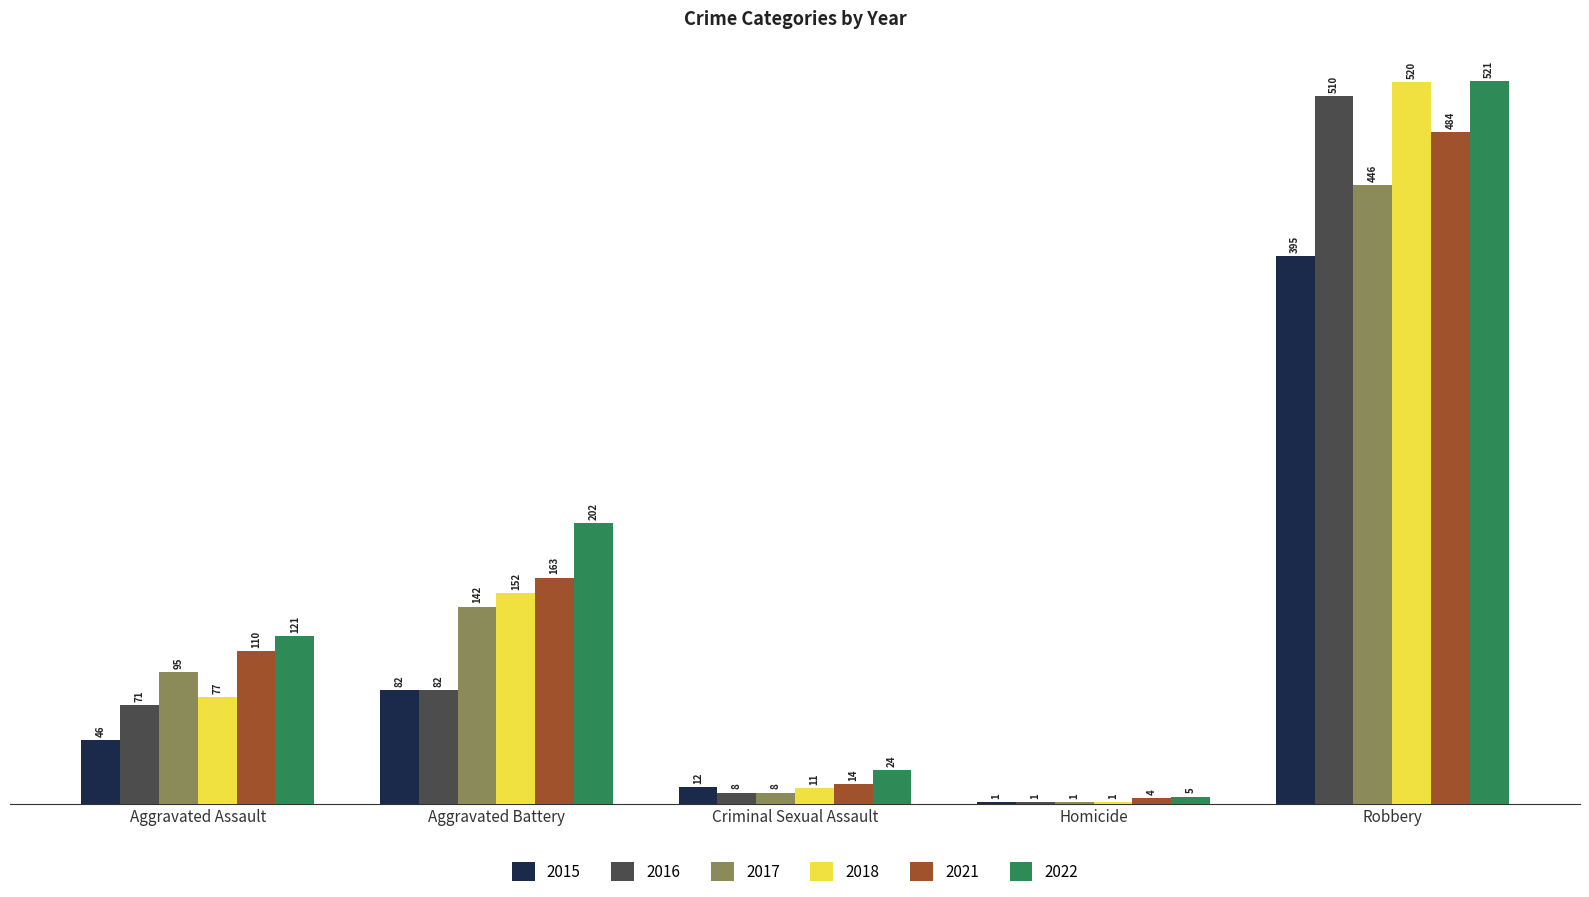

Where is 2021 nearest to the value 244?

Aggravated Battery